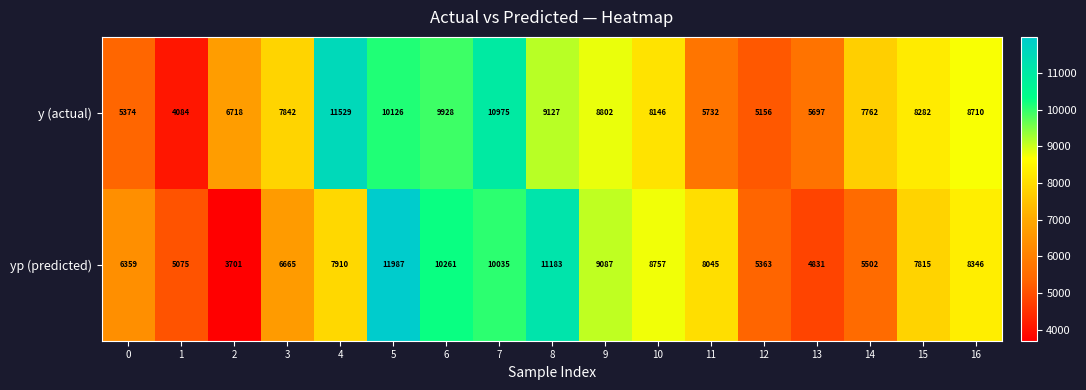

Which series has the largest total across all categories?

y (actual)